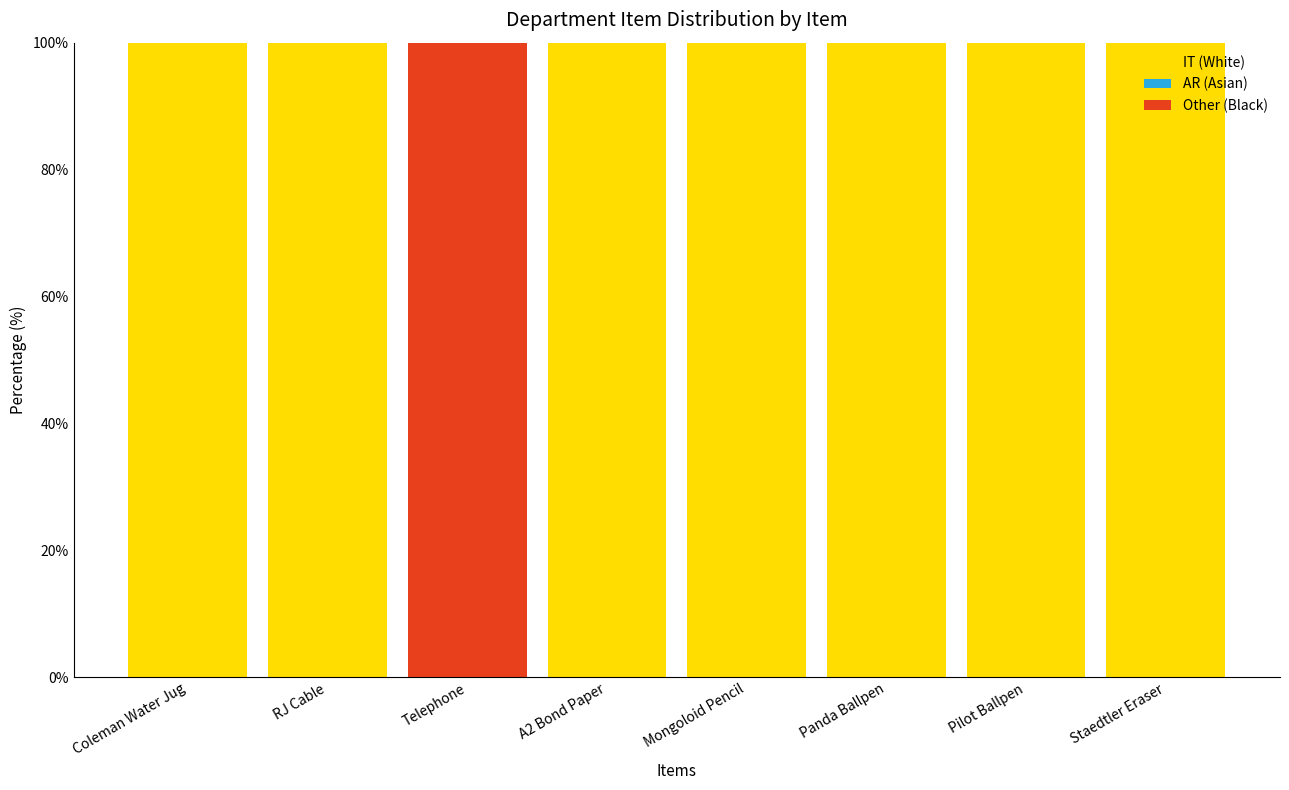

The value of AR (Asian) at Panda Ballpen is 0. True or false?

True